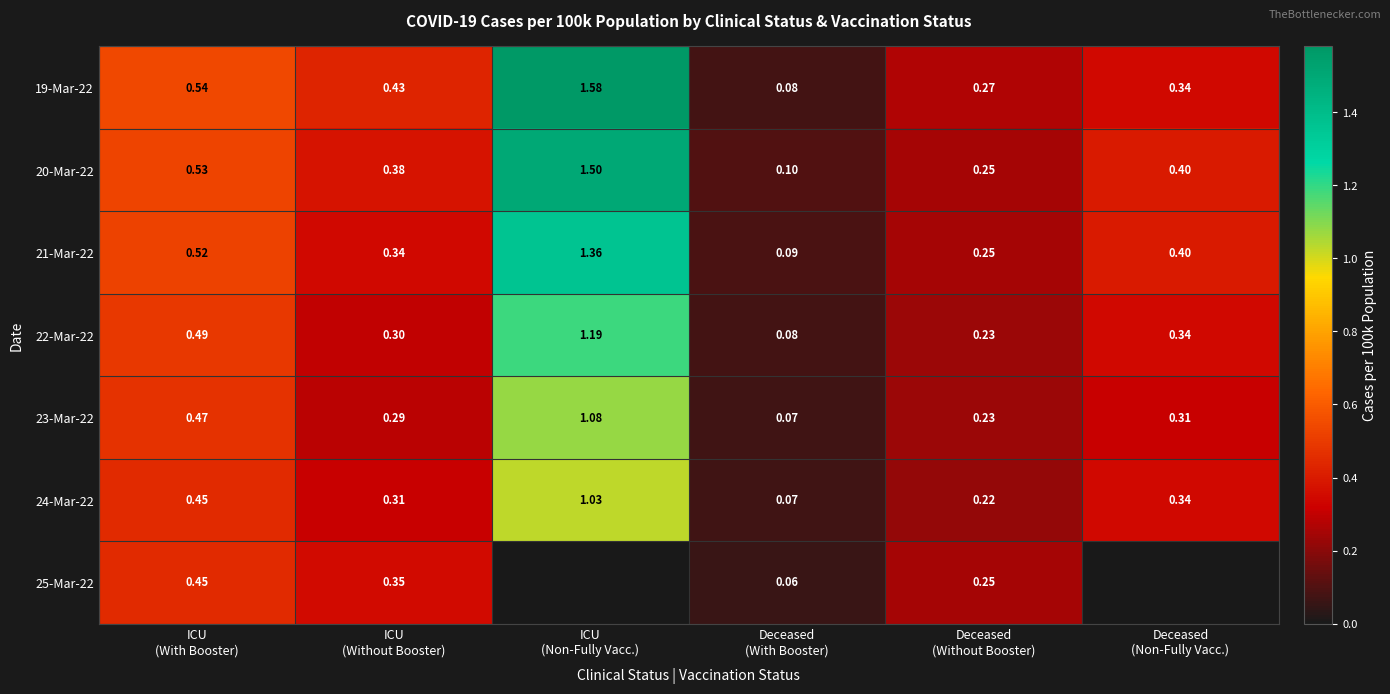

How many distinct data groups are displayed?

7